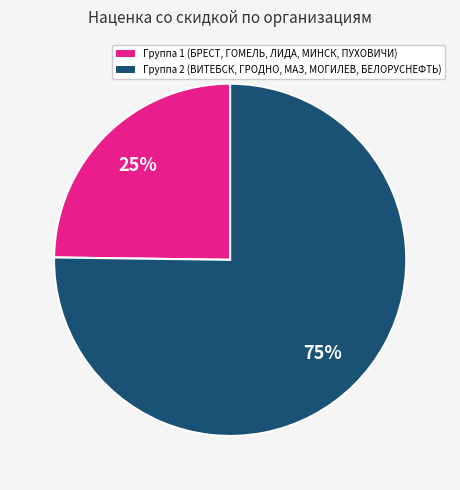

How many slices are in this pie chart?

2